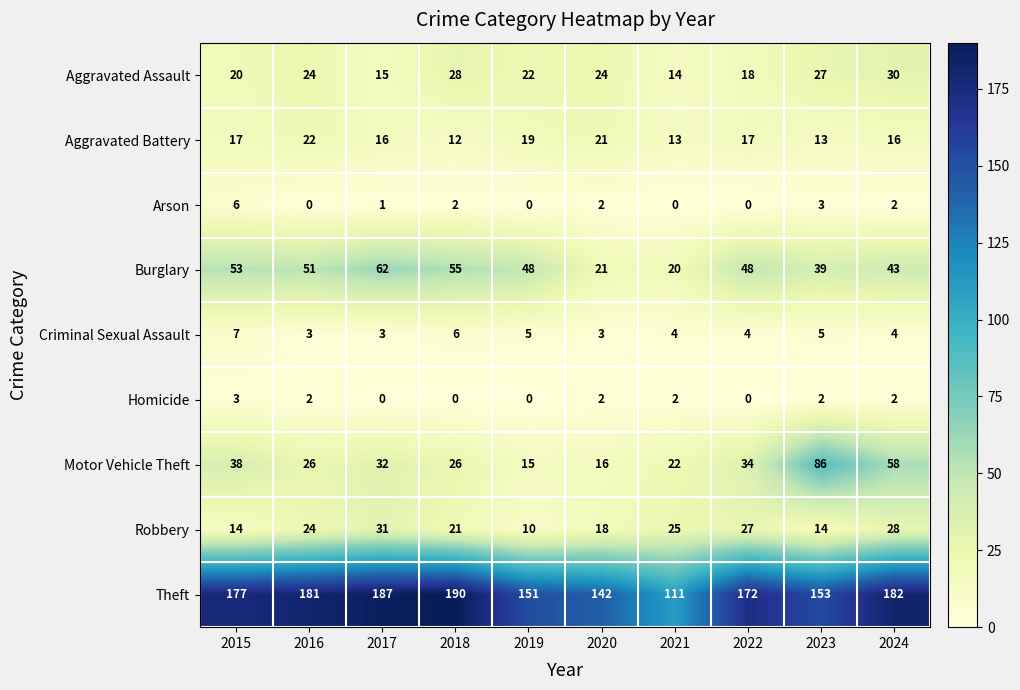

What is the approximate value of Criminal Sexual Assault at 2017?

3